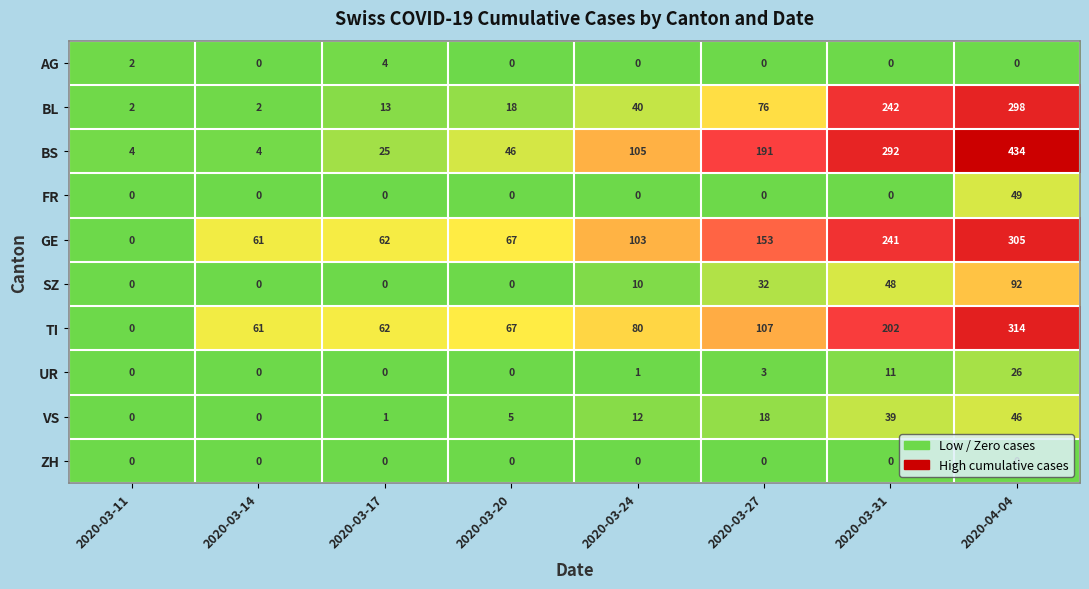

Between 2020-03-14 and 2020-04-04, which series saw the biggest shift?

BS